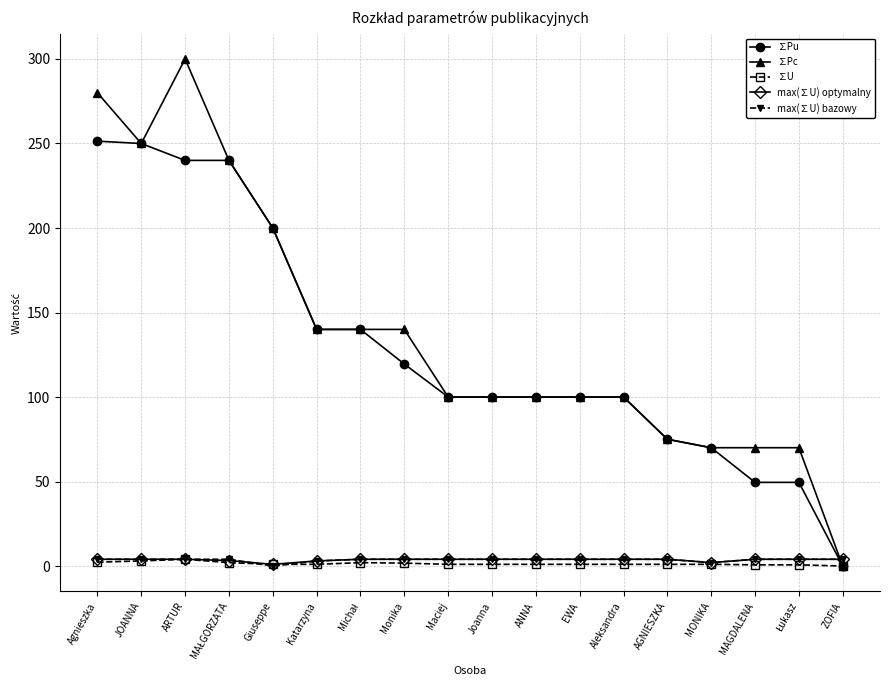

What is the difference between the ∑Pu values at AGNIESZKA and Giuseppe?

125.0